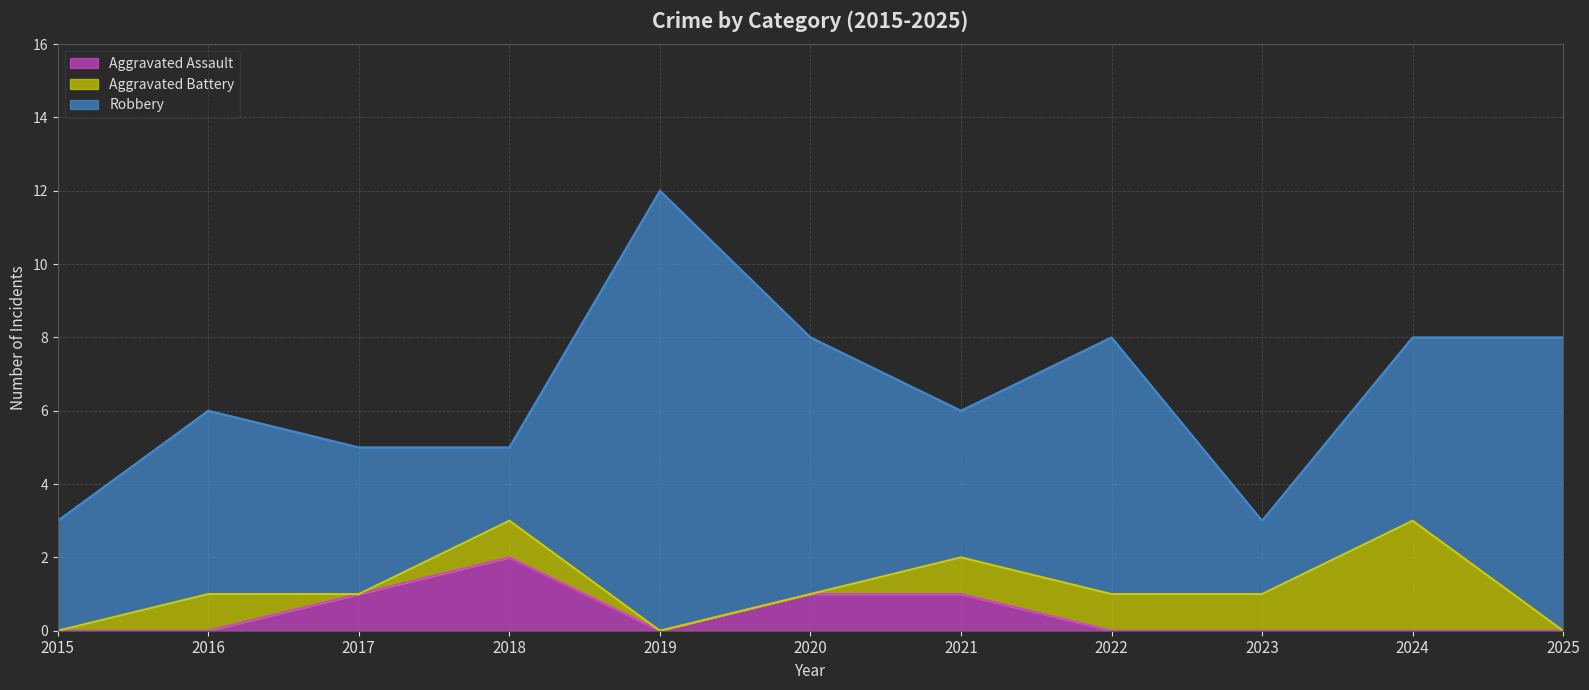

Where does the Robbery series first go above 5?

2019